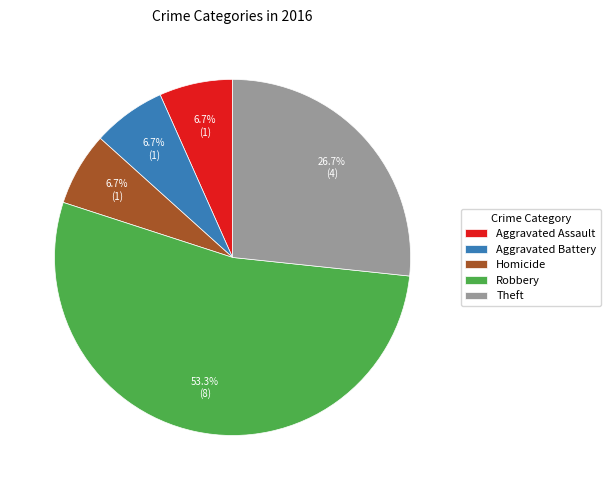

Approximately how many times larger is the value at Theft compared to Homicide?

4.0